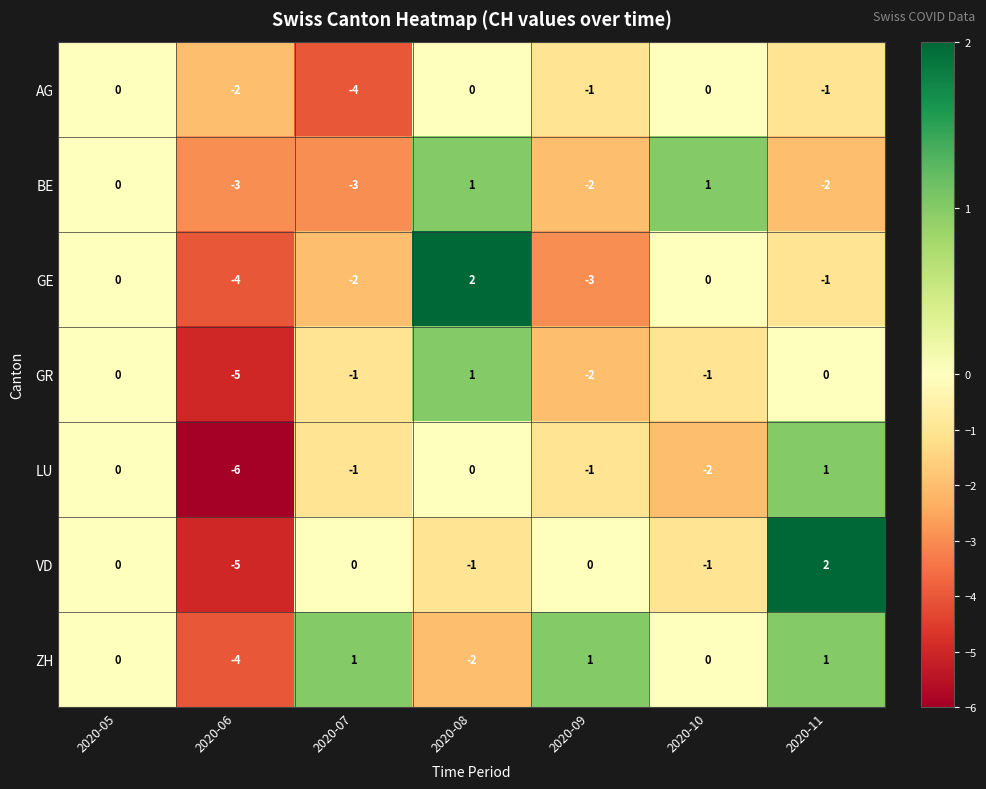

At which label does VD reach its minimum?

2020-06